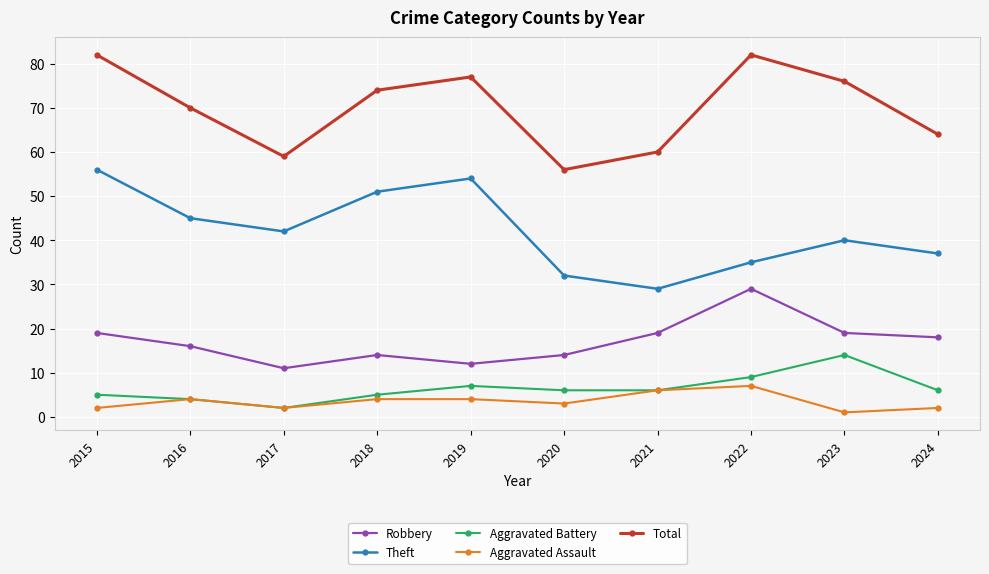

What is the highest value of the Aggravated Battery series?

14